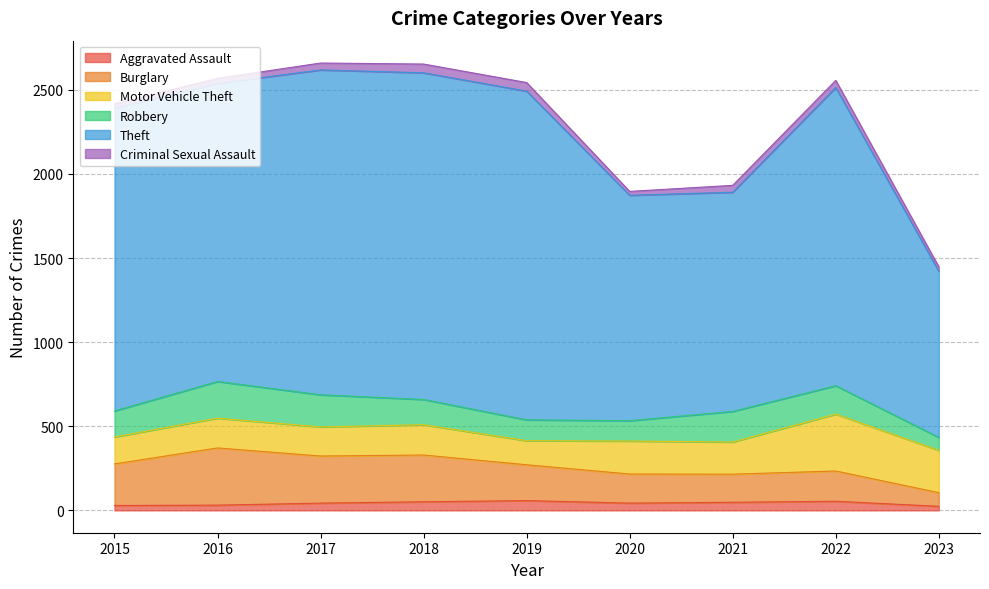

True or false: Burglary has more than 1 points higher than both neighbors.

True